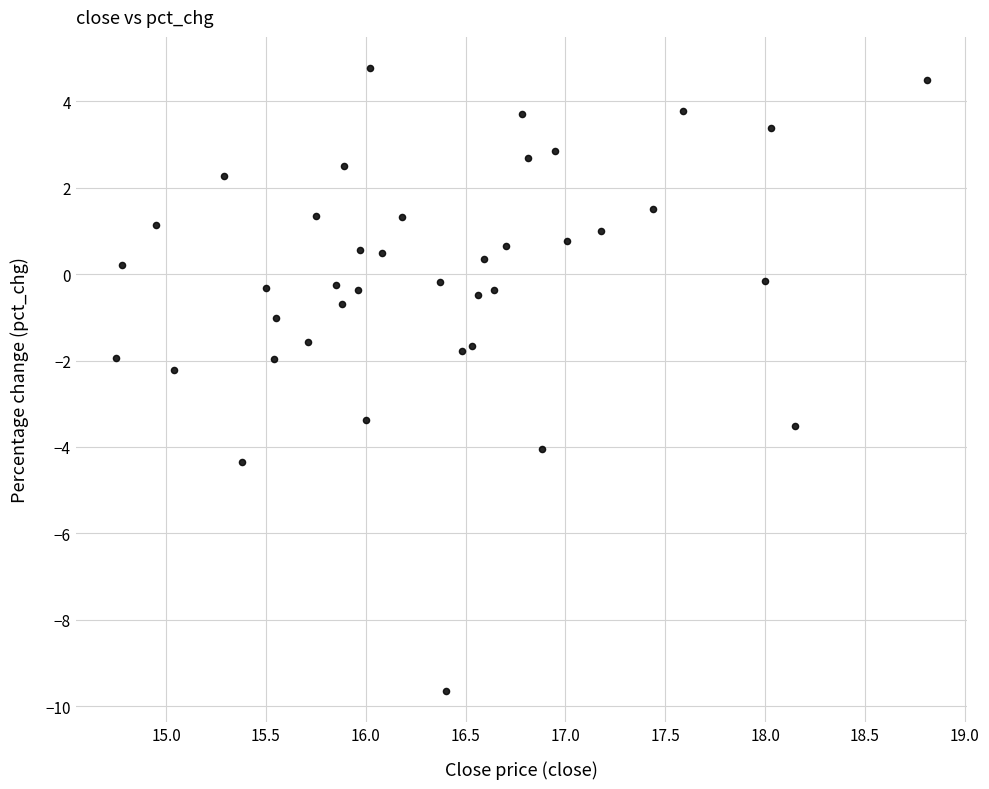

What is the range of Y values (max minus min)?

14.4